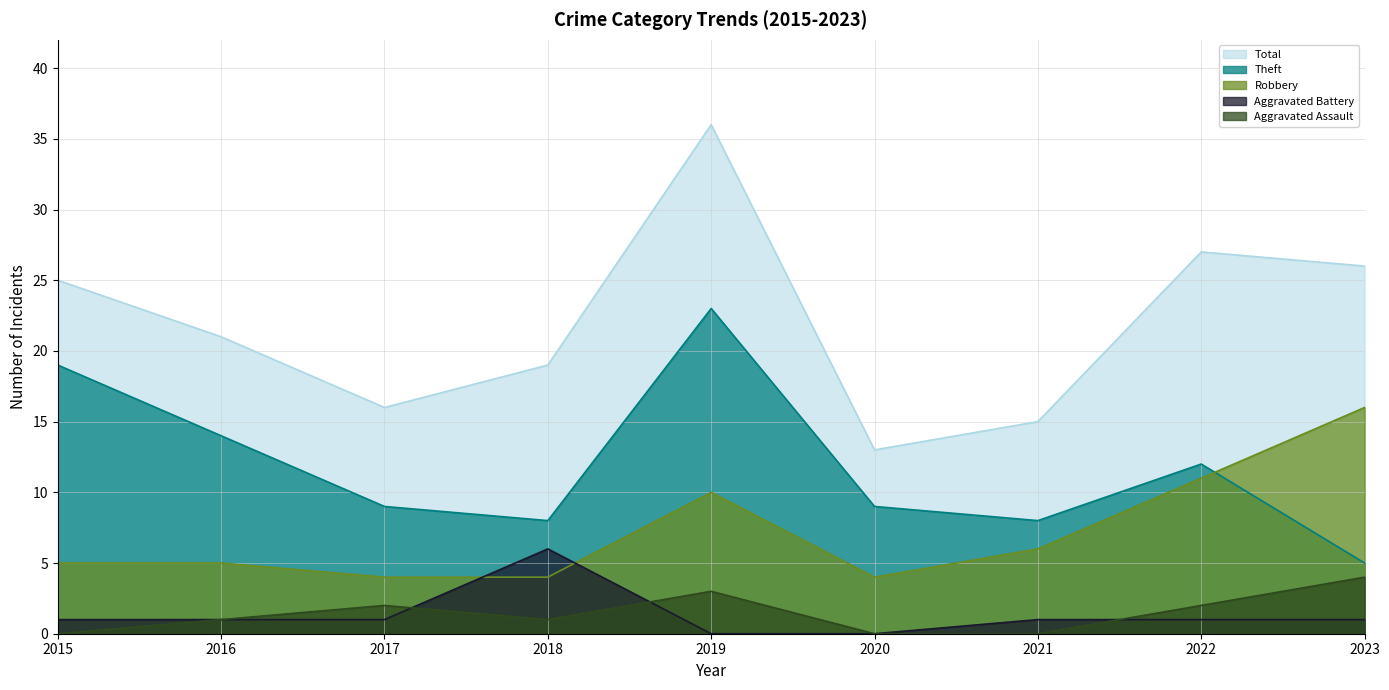

True or false: Aggravated Battery has a value of 3 at 2020.

False